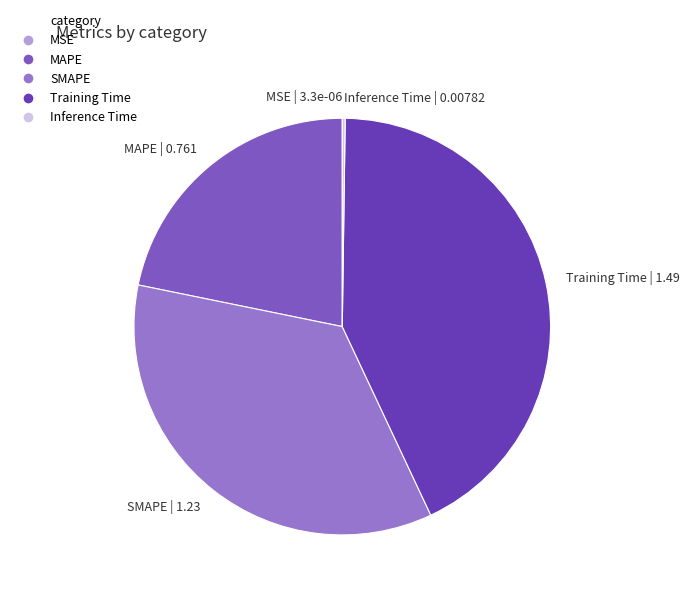

Is there a majority slice in this chart?

No